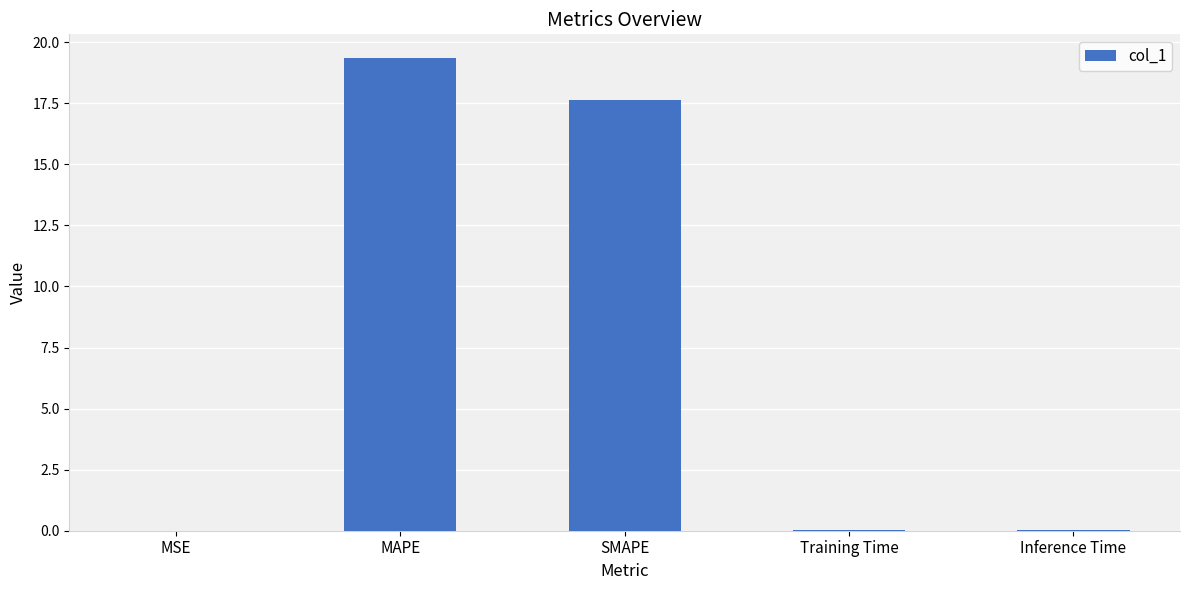

Which category has the highest value across all series?

MAPE